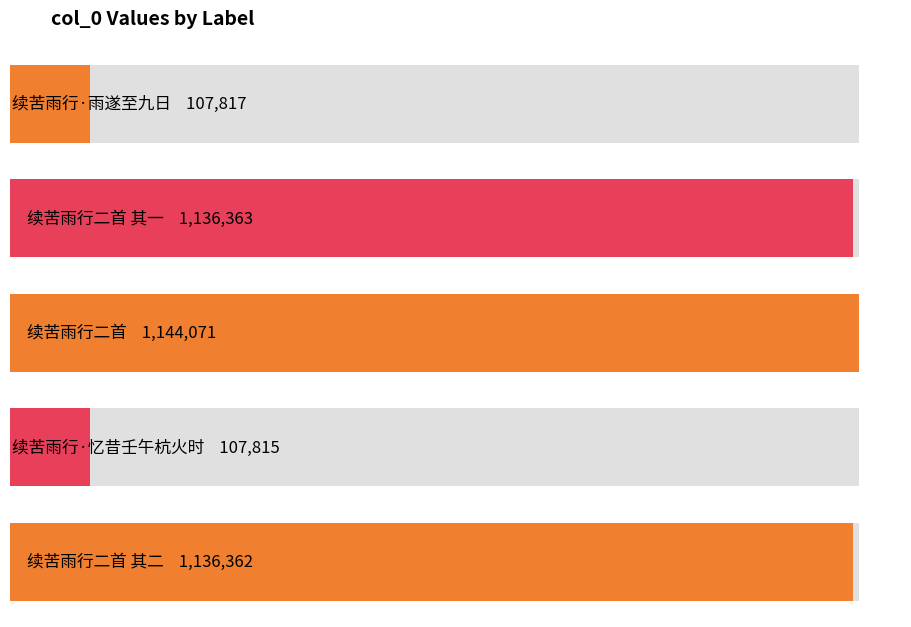

What is the change in value from 续苦雨行二首 to 续苦雨行二首 其二?

-7709